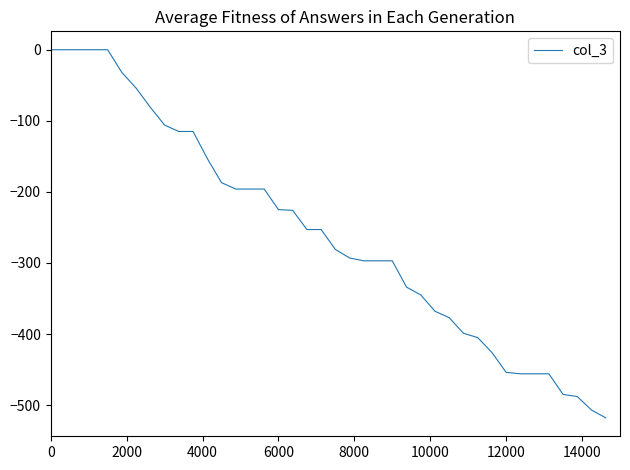

Is this an area chart (filled region under the line)?

No